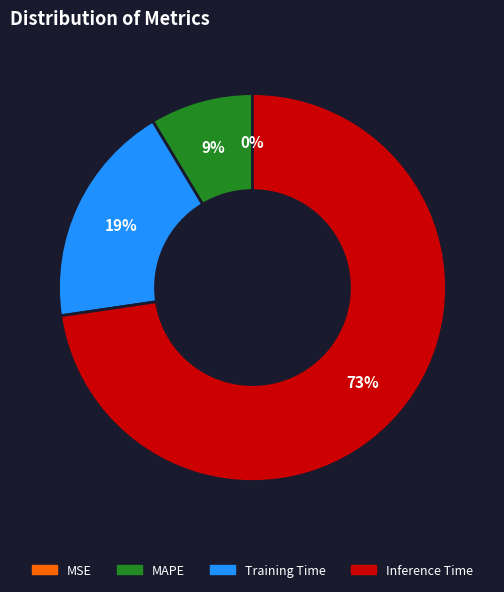

Is there any slice that represents more than half of the pie?

Yes